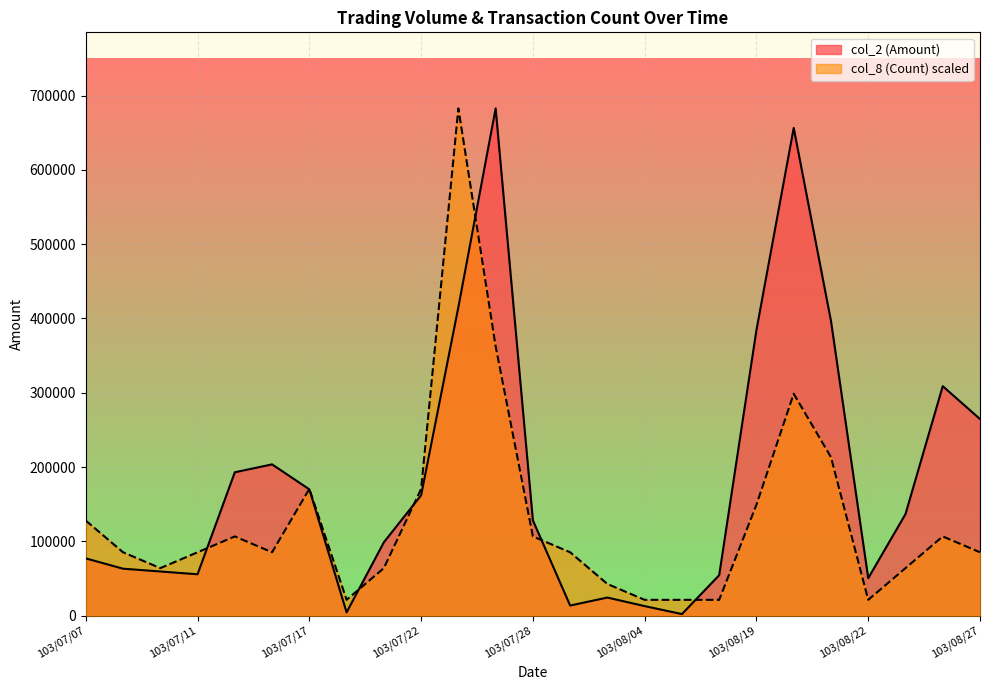

What is the difference between the maximum and minimum values in the col_8 (Count) series?

661394.7